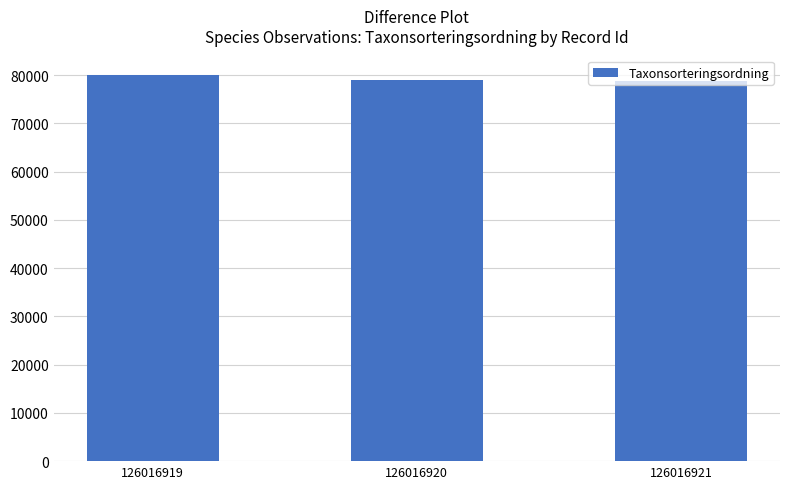

What is the minimum value shown in the chart?

78738